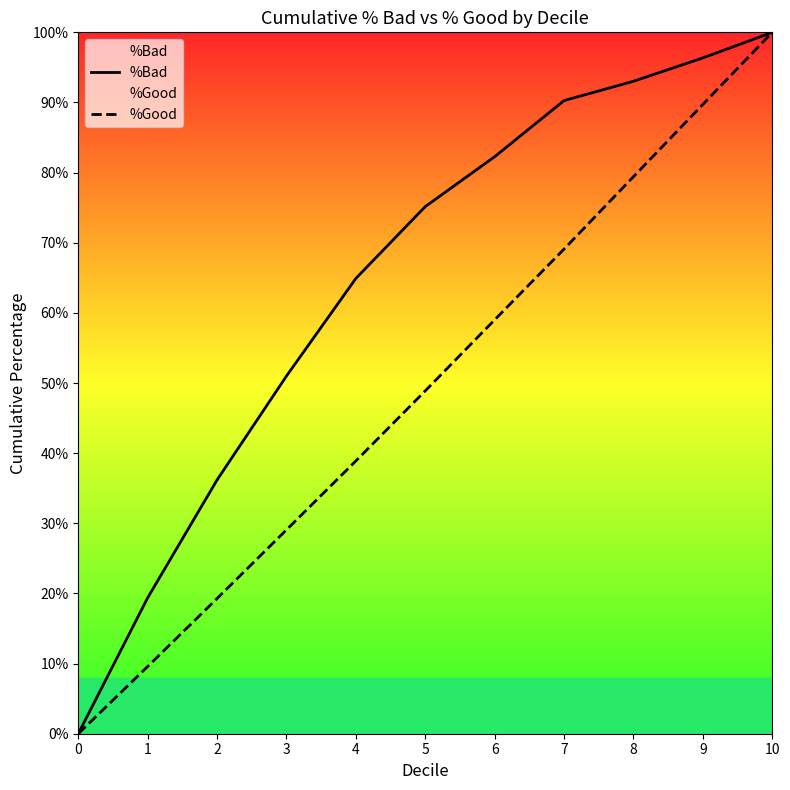

How many lines are shown in the chart?

2